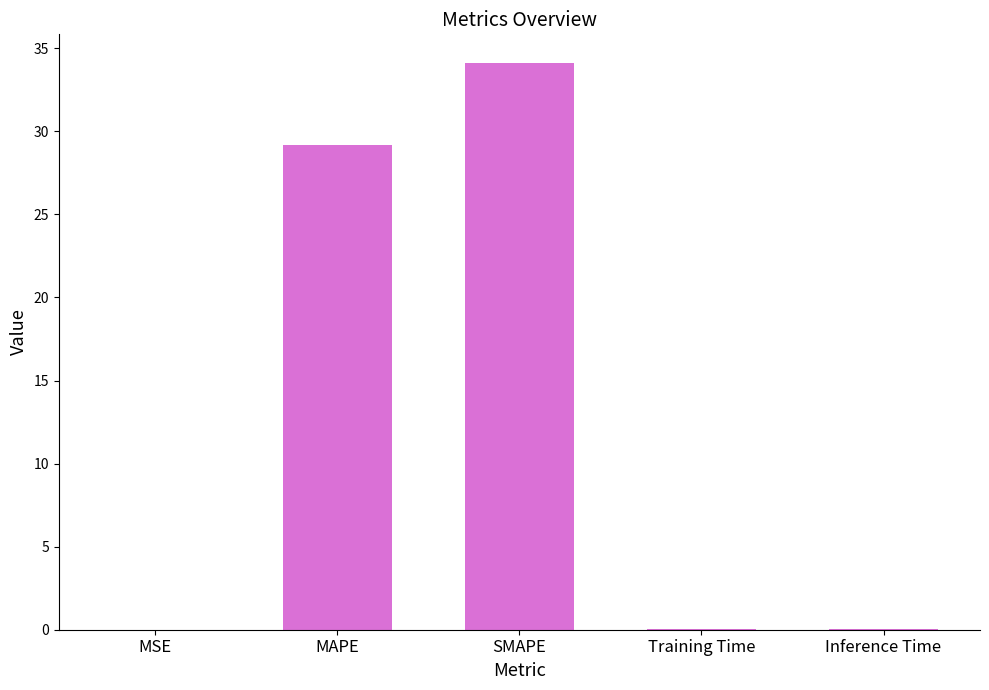

What is the maximum value shown in the chart?

34.1